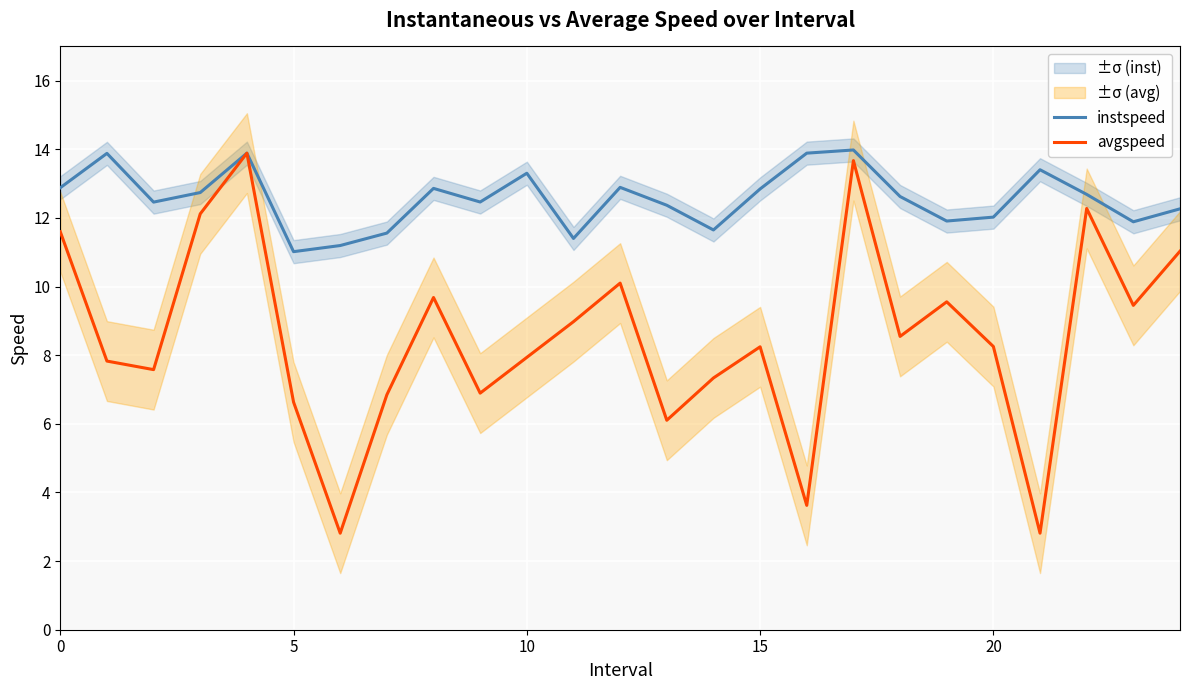

What is the highest value of the instspeed series?

14.0